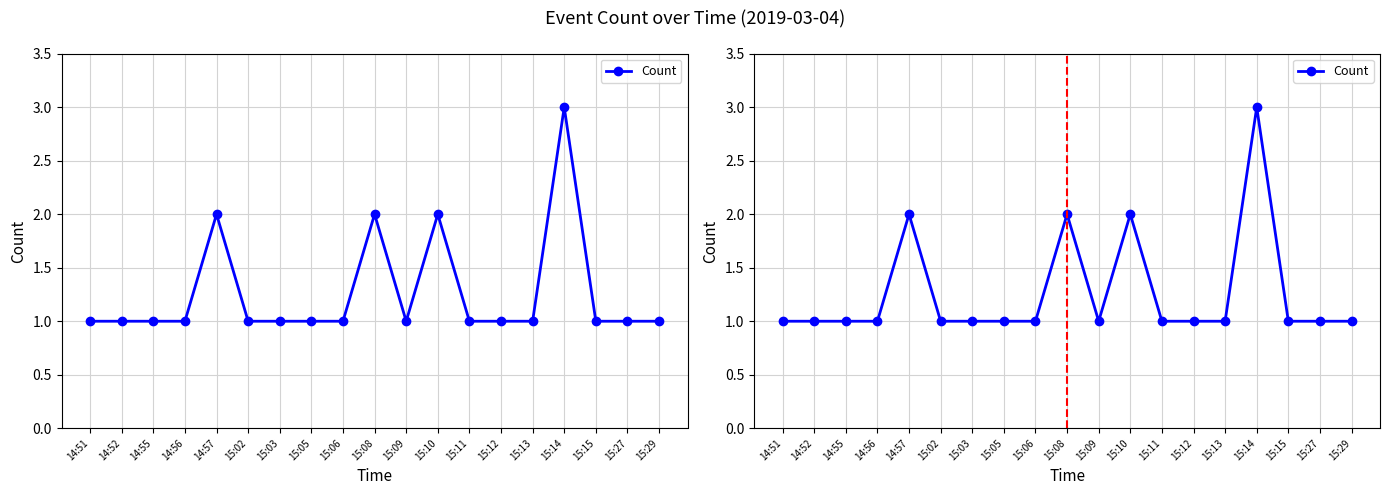

Which label corresponds to the smallest value in the chart?

14:51